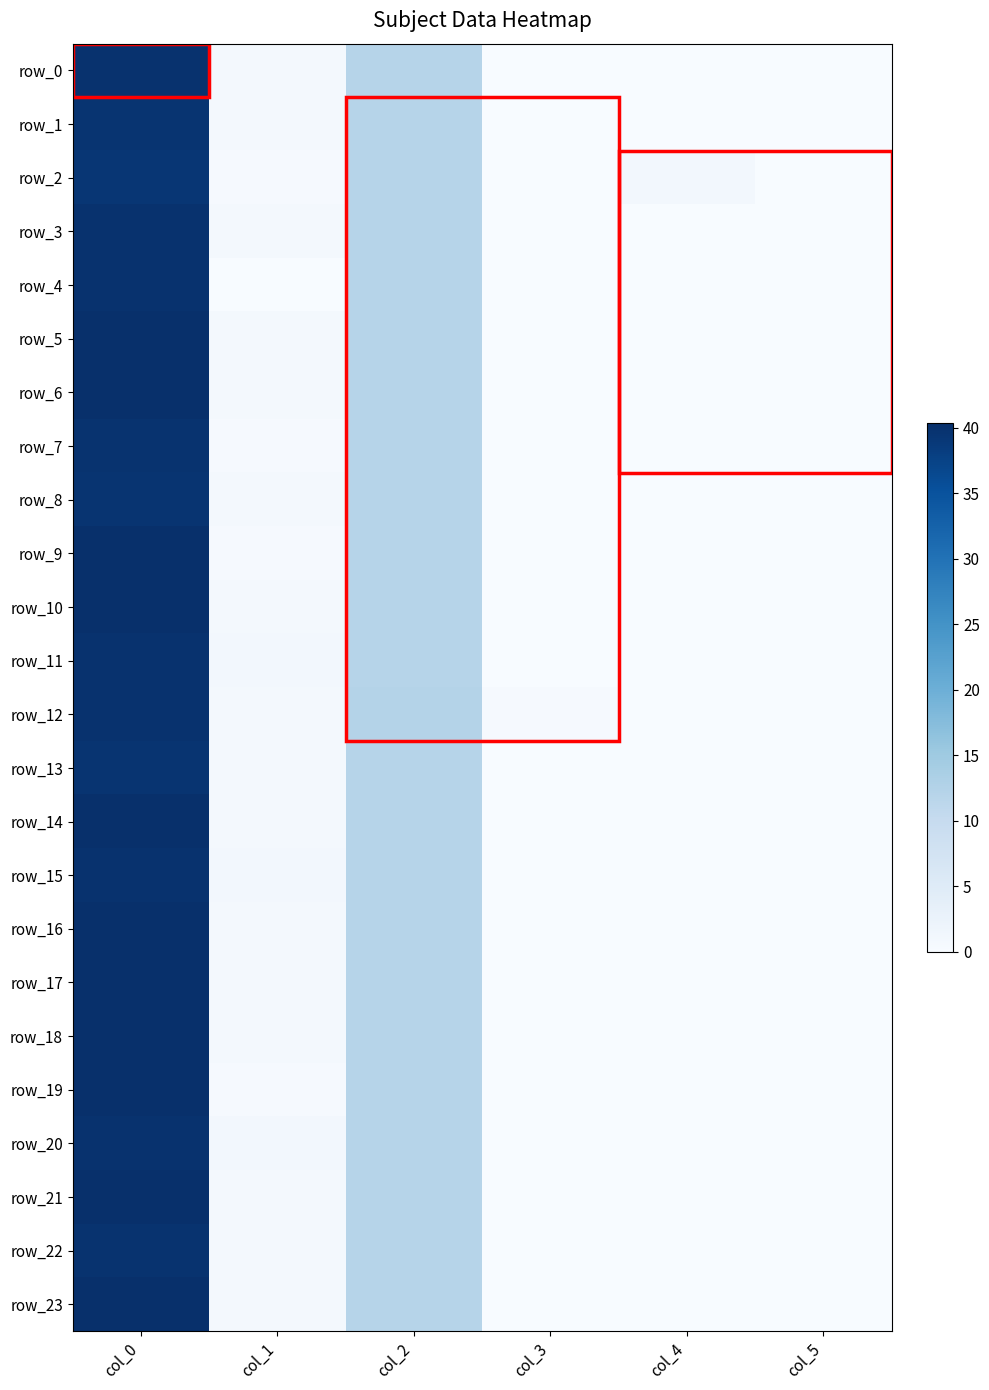

What is the difference between the second highest and second lowest values in the row_17 series?

12.0